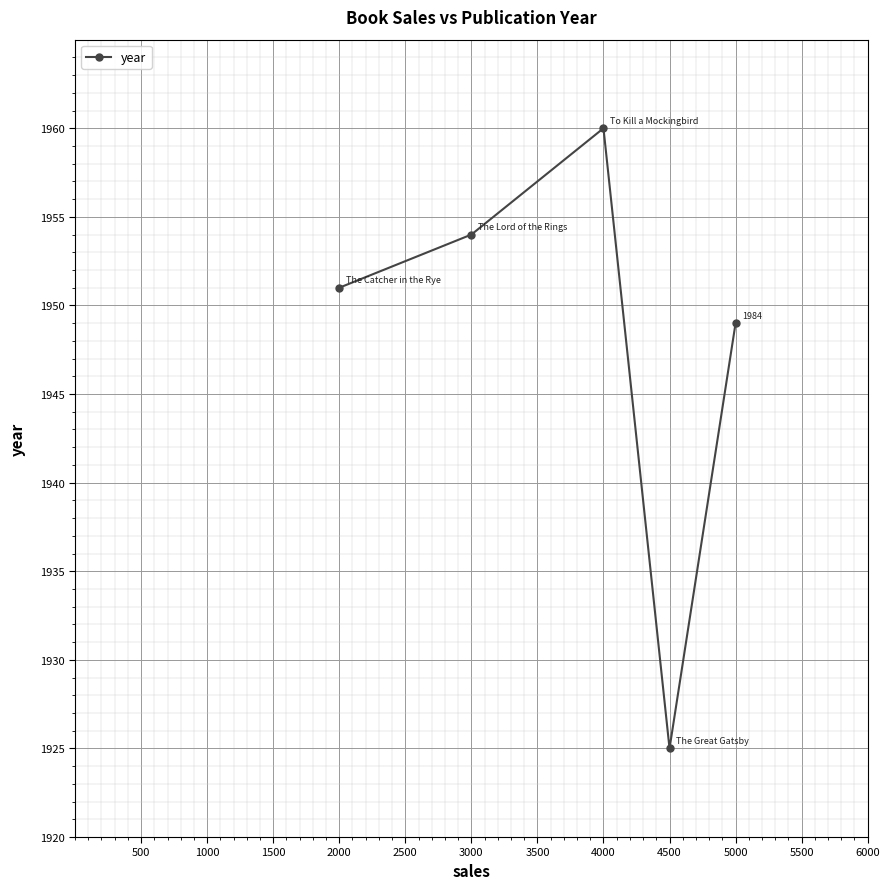

Reading left to right, extract all data points from this chart.

2000=1951	3000=1954	4000=1960	4500=1925	5000=1949